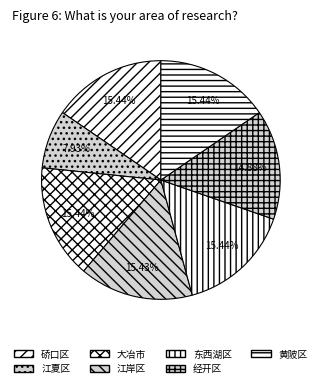

To the nearest percent, what percentage of the pie is 东西湖区?

15%